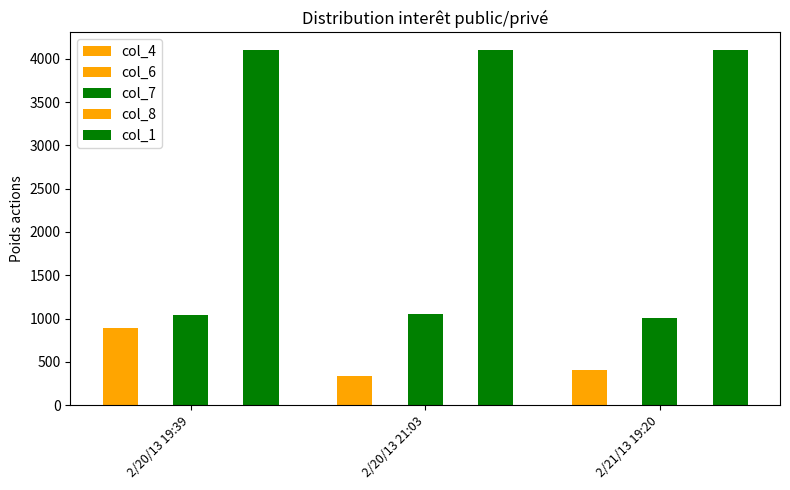

Count the number of categories in the chart.

3